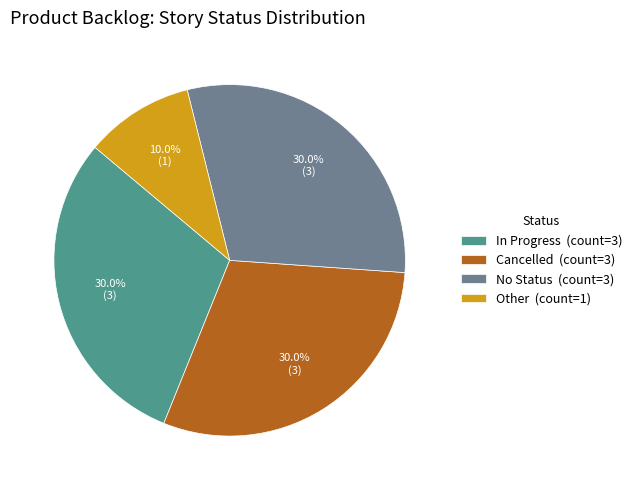

The In Progress slice represents 30% of the pie. True or false?

True